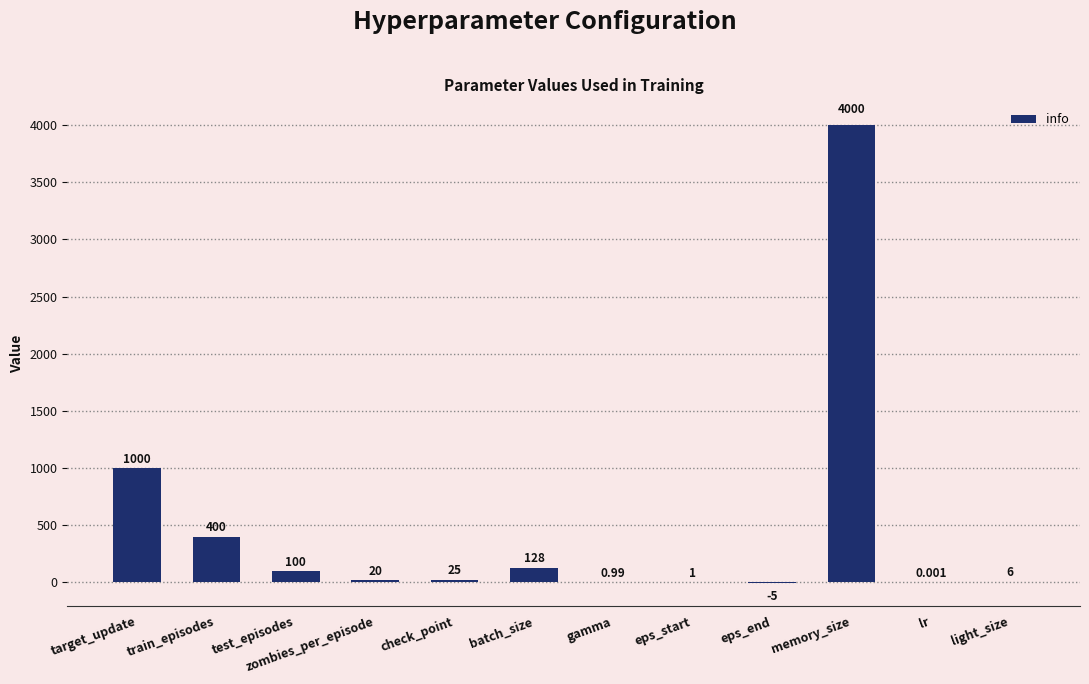

Which category has the highest value across all series?

memory_size